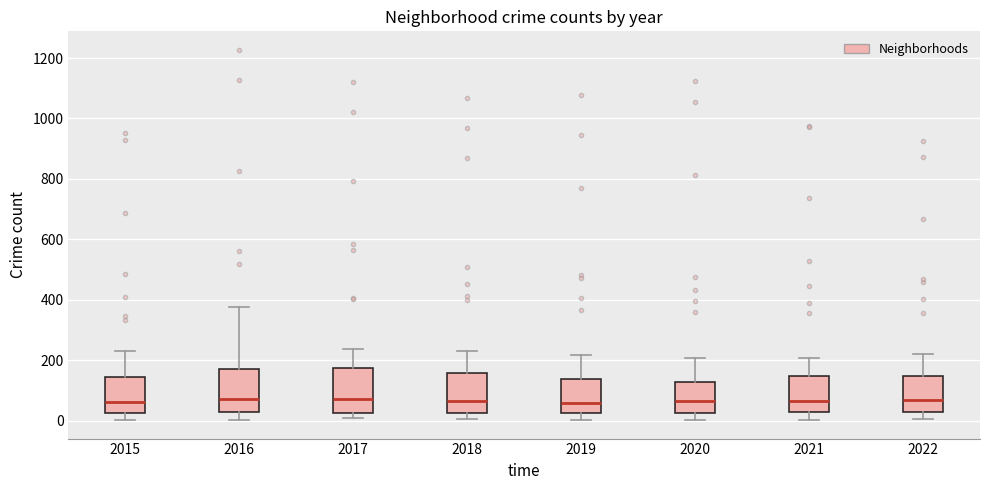

Reading left to right, read every box against the y-axis: the position of its median line, the range the box covers, and the ends of its whiskers. The values are not printed on the chart, so give them approximately, as read against the axis.

2015: median 60, box 20 to 140, whiskers 0 to 220
2016: median 80, box 20 to 180, whiskers 0 to 380
2017: median 80, box 20 to 180, whiskers 0 to 240
2018: median 60, box 20 to 160, whiskers 0 to 240
2019: median 60, box 20 to 140, whiskers 0 to 220
2020: median 60, box 20 to 120, whiskers 0 to 200
2021: median 60, box 20 to 140, whiskers 0 to 200
2022: median 60, box 40 to 140, whiskers 0 to 220